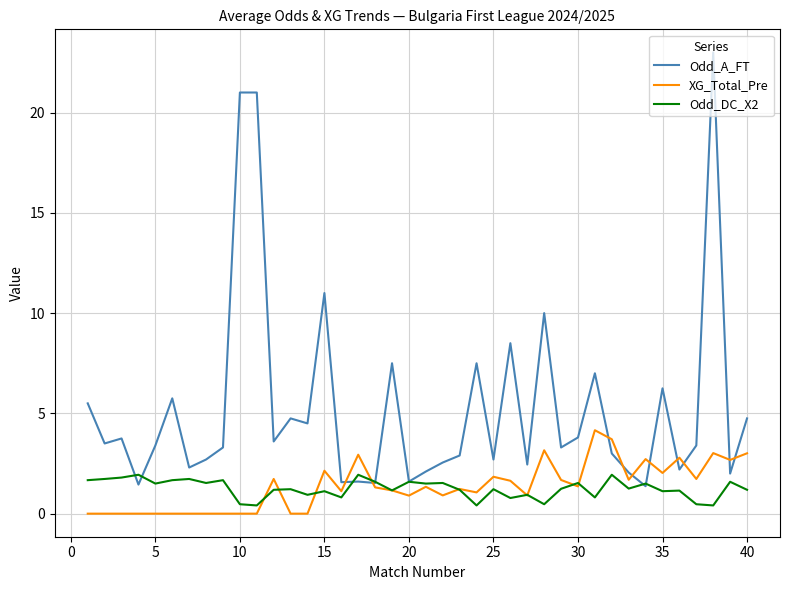

Rank the series by their maximum value, from highest to lowest.

Odd_A_FT, XG_Total_Pre, Odd_DC_X2